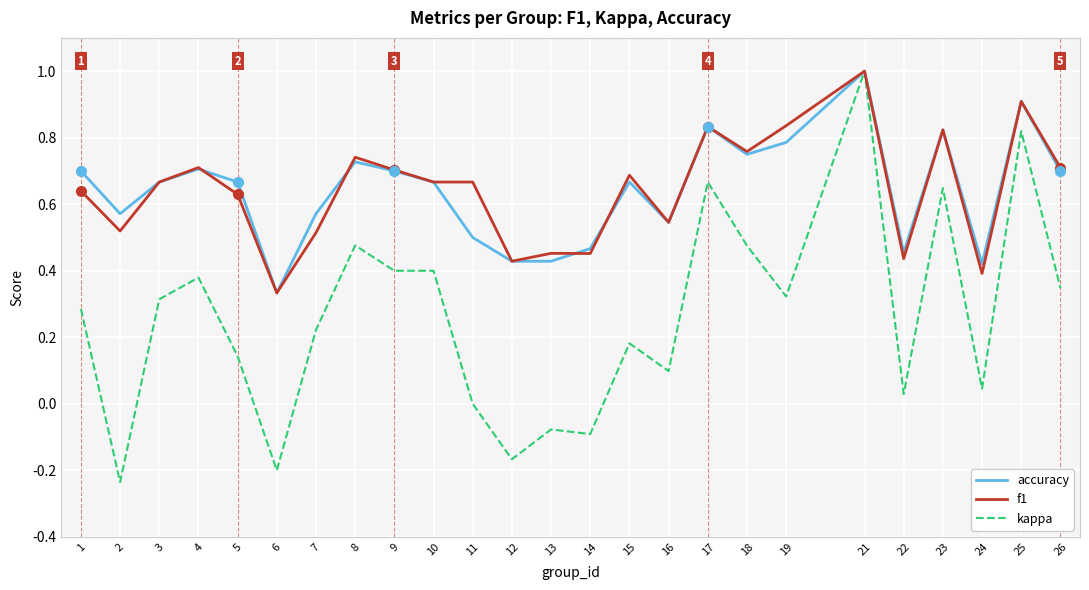

What is the maximum value for accuracy?

1.0